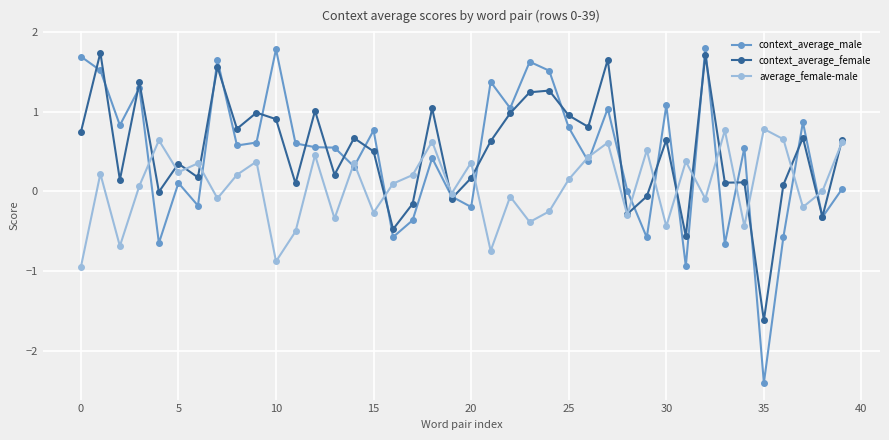

Which series has the largest range (max minus min)?

context_average_male